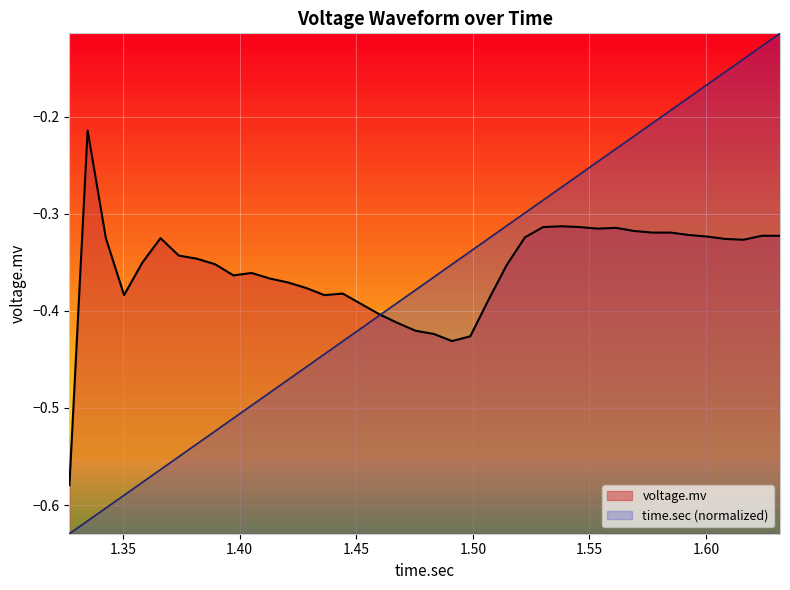

What is the difference between the highest and lowest values at 13?

0.1